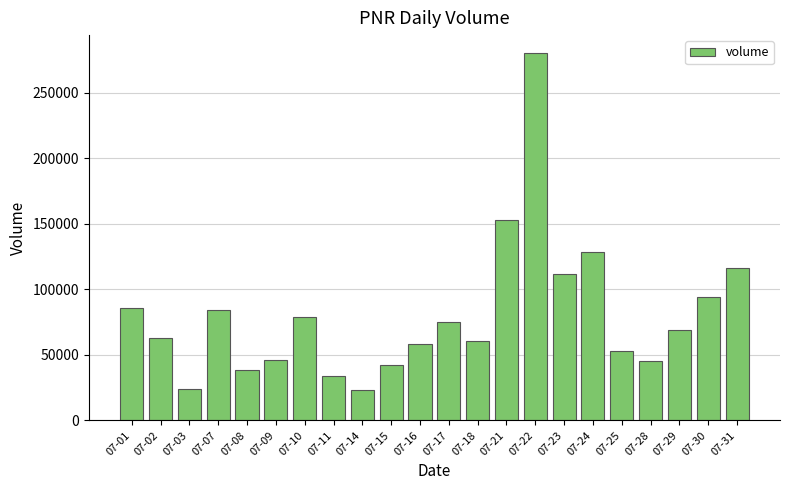

What is the difference between the maximum and minimum values?

257183